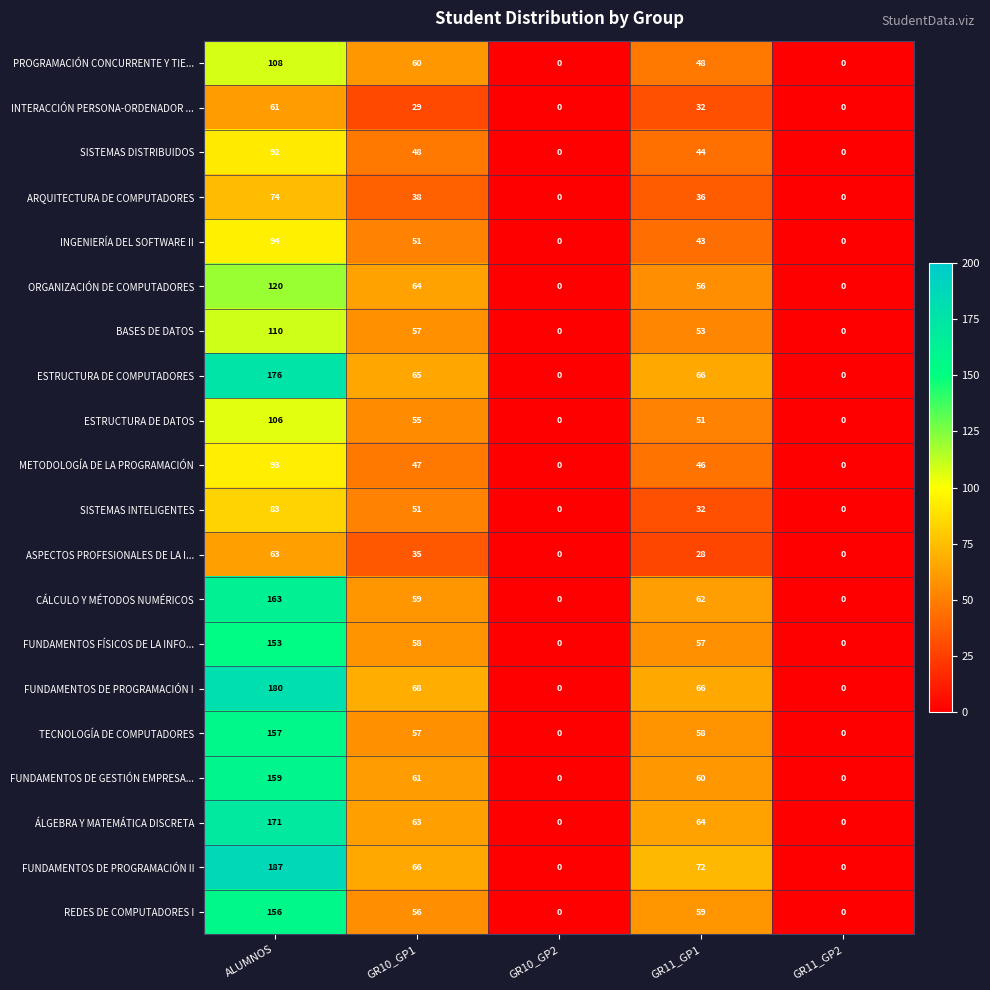

What is the sum of all INTERACCIÓN PERSONA-ORDENADOR ... values?

122